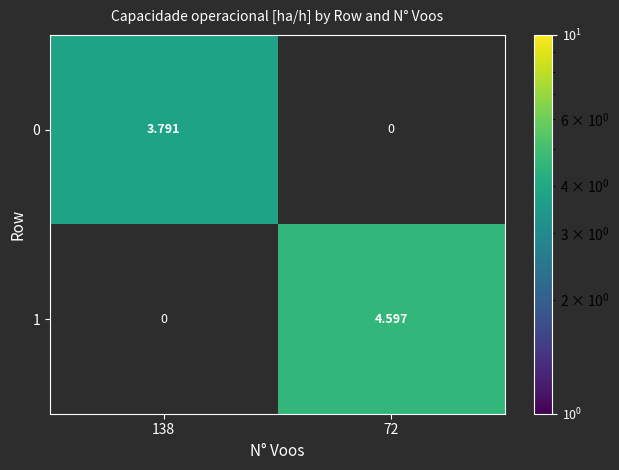

Count the number of categories in the chart.

2